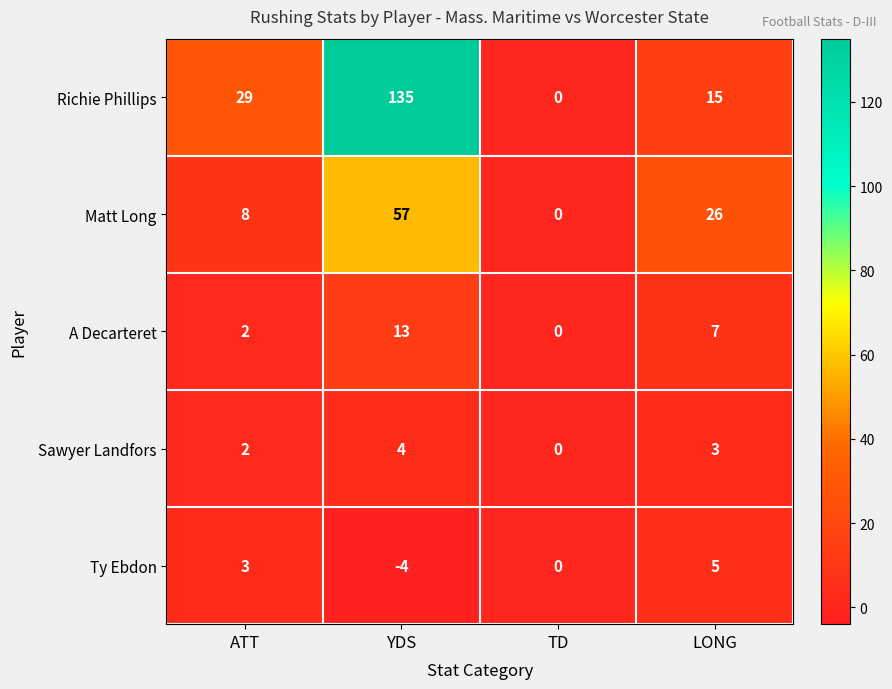

How many Sawyer Landfors values are between 2 and 4?

3